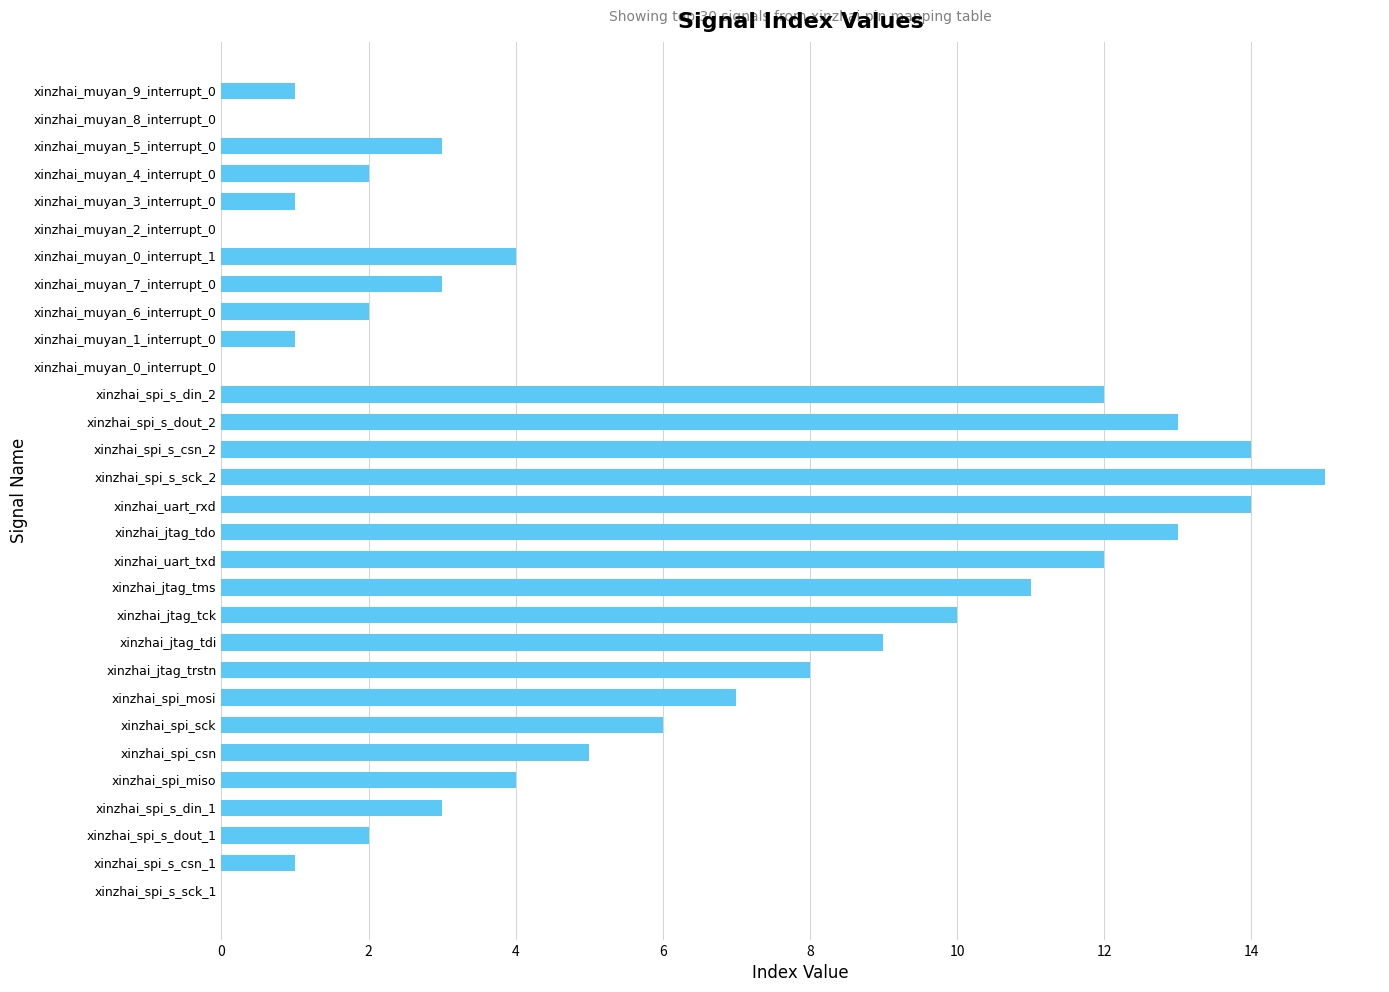

At which category does the chart reach its peak across all series?

xinzhai_spi_s_sck_2